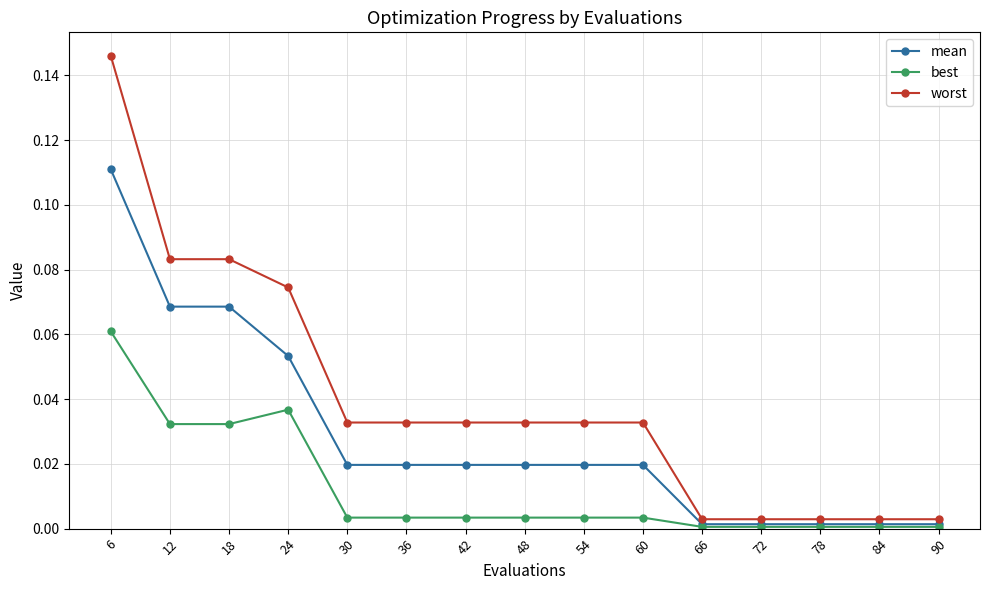

At which category does best reach its first local peak?

24